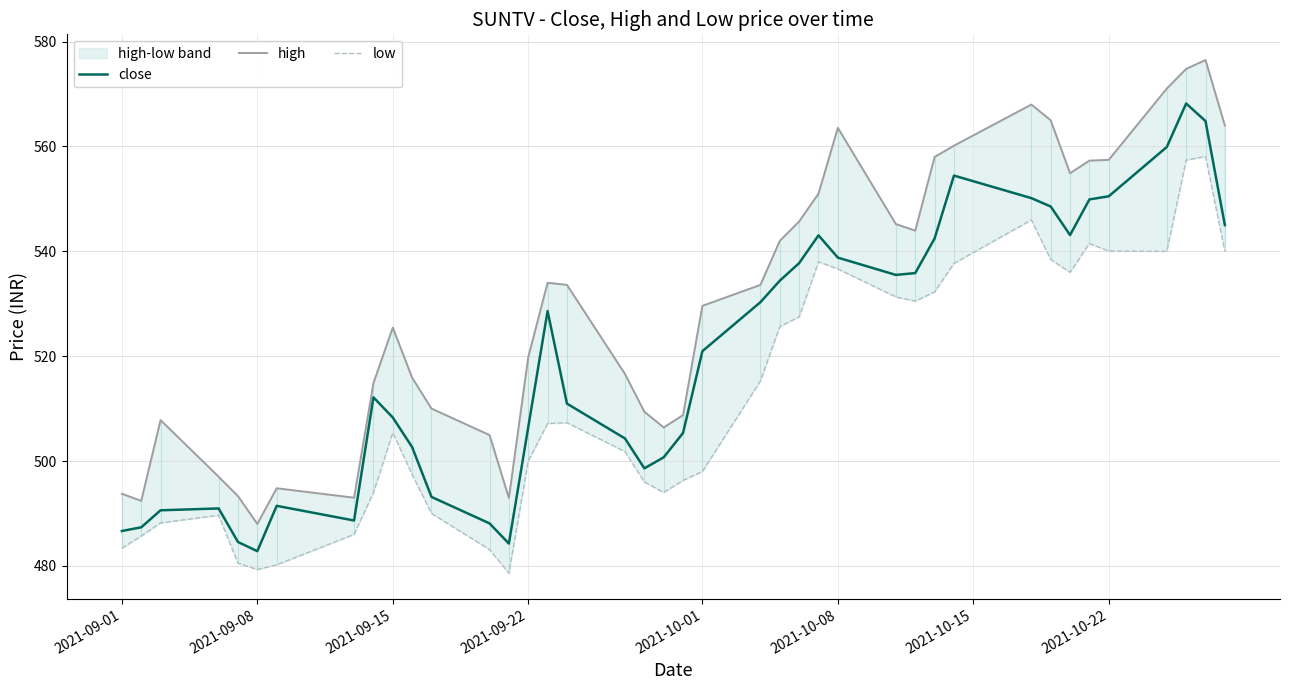

Which series has the widest spread of values?

high